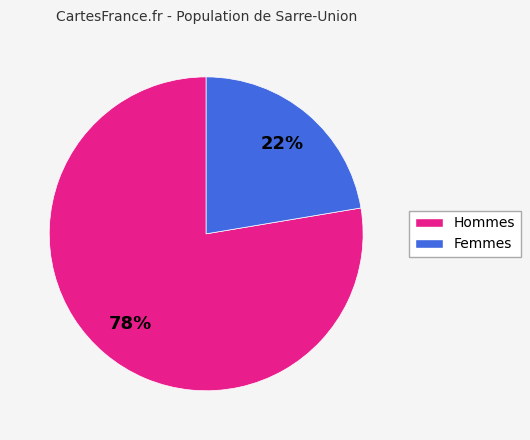

To the nearest percent, what is the average slice percentage?

50%